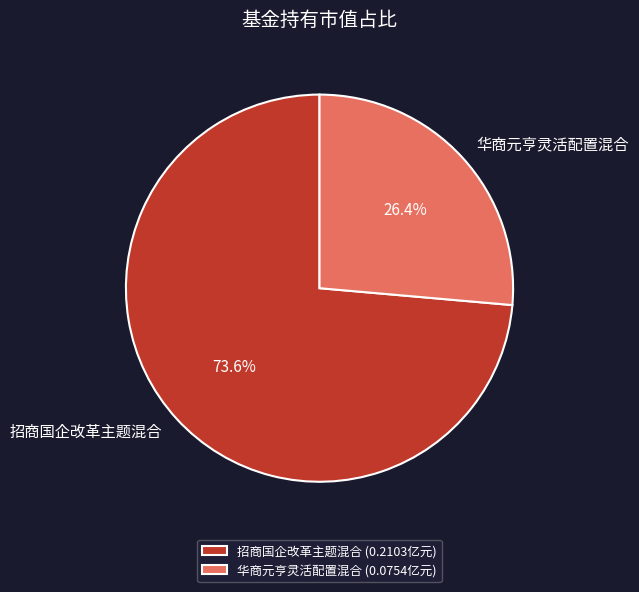

Does 招商国企改革主题混合 account for over 50% of the chart?

Yes